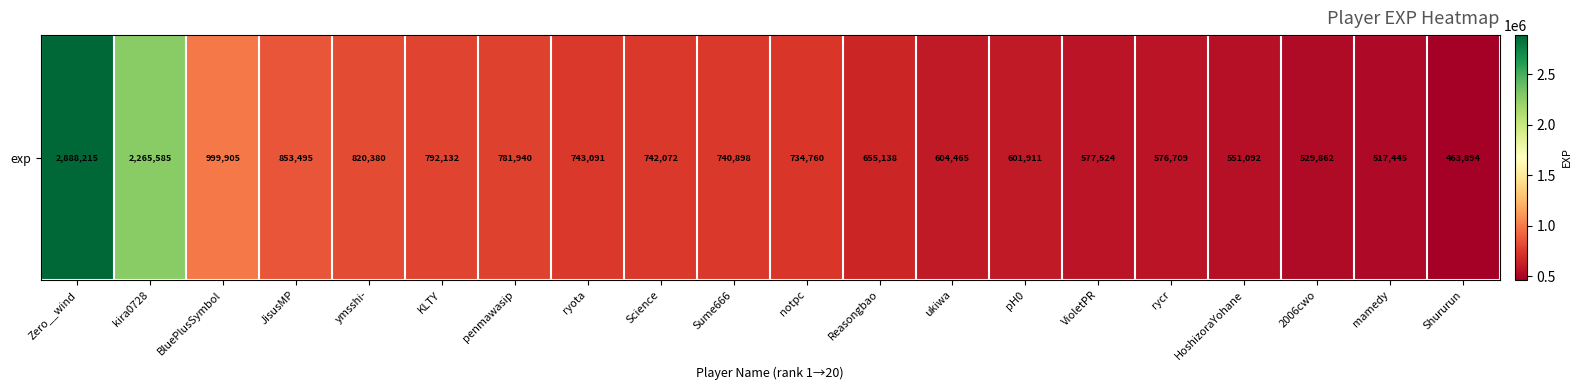

List the labels in order of value, largest first.

Zero__wind, kira0728, BluePlusSymbol, JisusMP, ymsshi-, KLTY, penmawasip, ryota, Science, Sume666, notpc, Reasongbao, ukiwa, pH0, VioletPR, rycr, HoshizoraYohane, 2006cwo, mamedy, Shururun